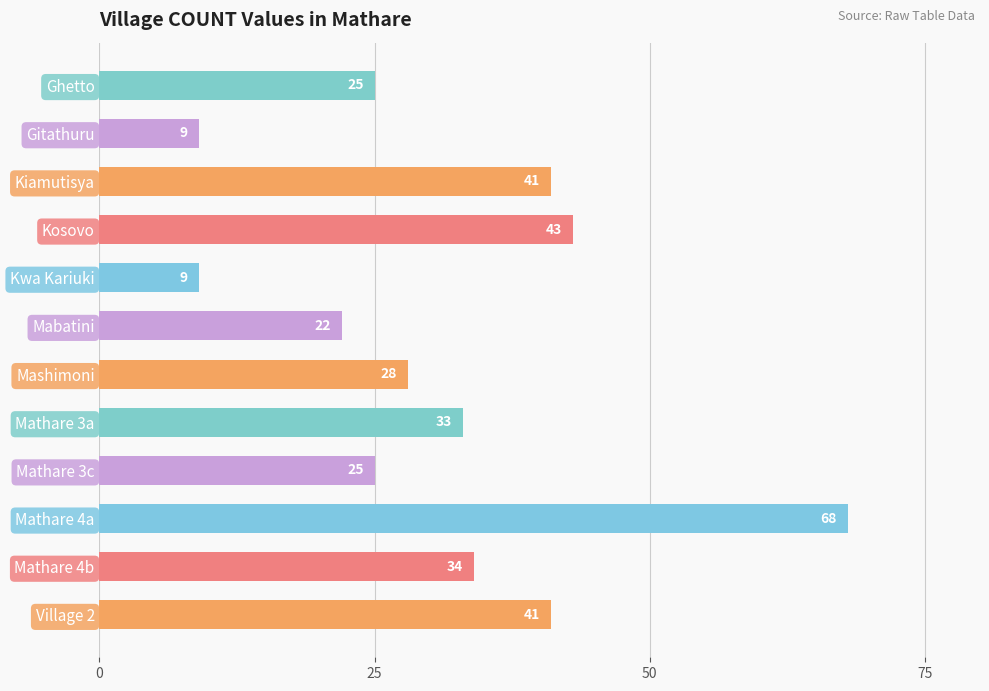

Reading bottom to top, extract all data points from this chart.

41	34	68	25	33	28	22	9	43	41	9	25